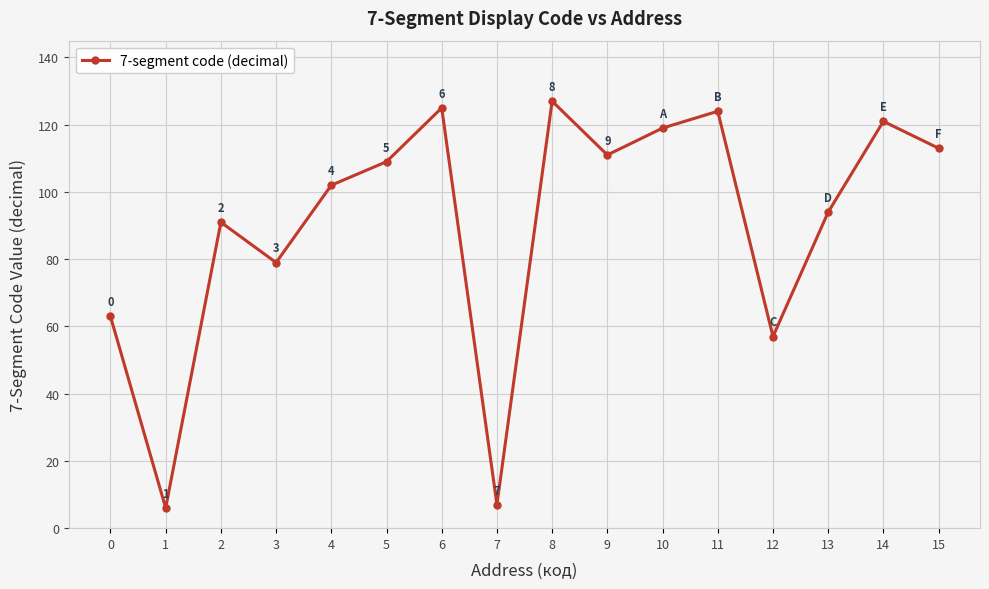

Where is the first local maximum?

2